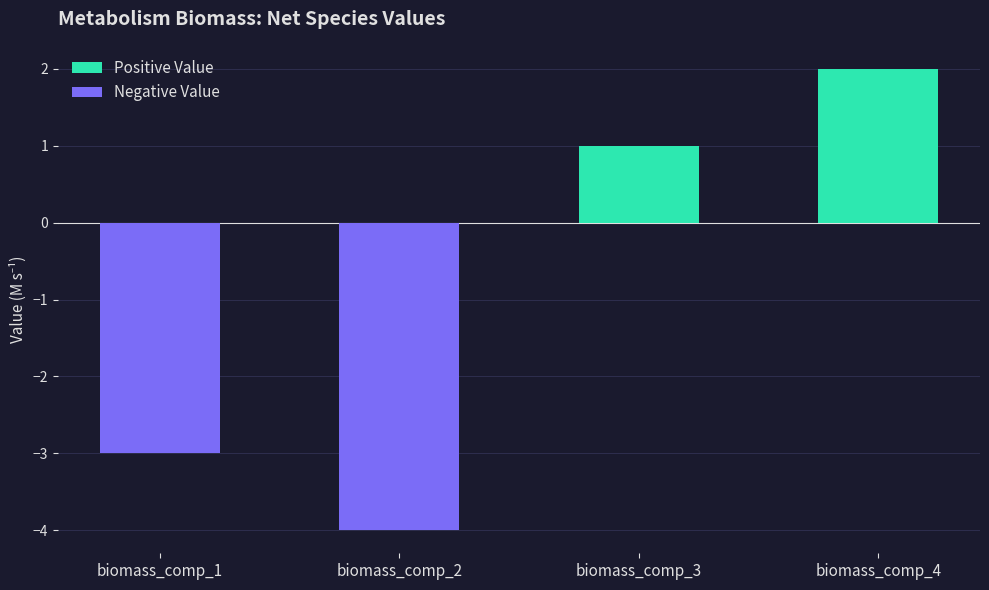

True or false: Negative Value has a value of -3 at biomass_comp_1.

True